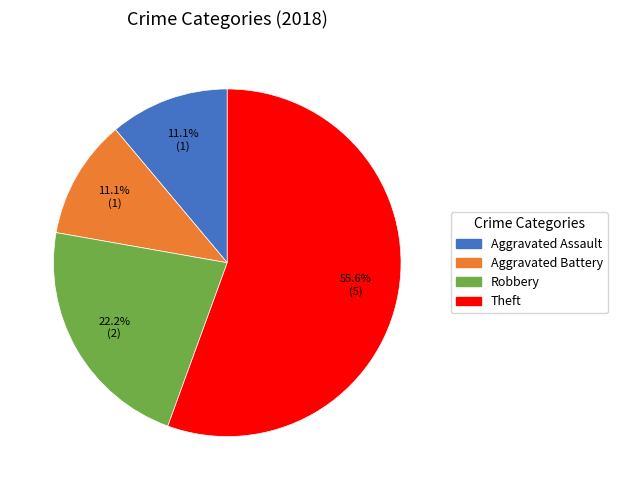

How many segments does this pie chart have?

4